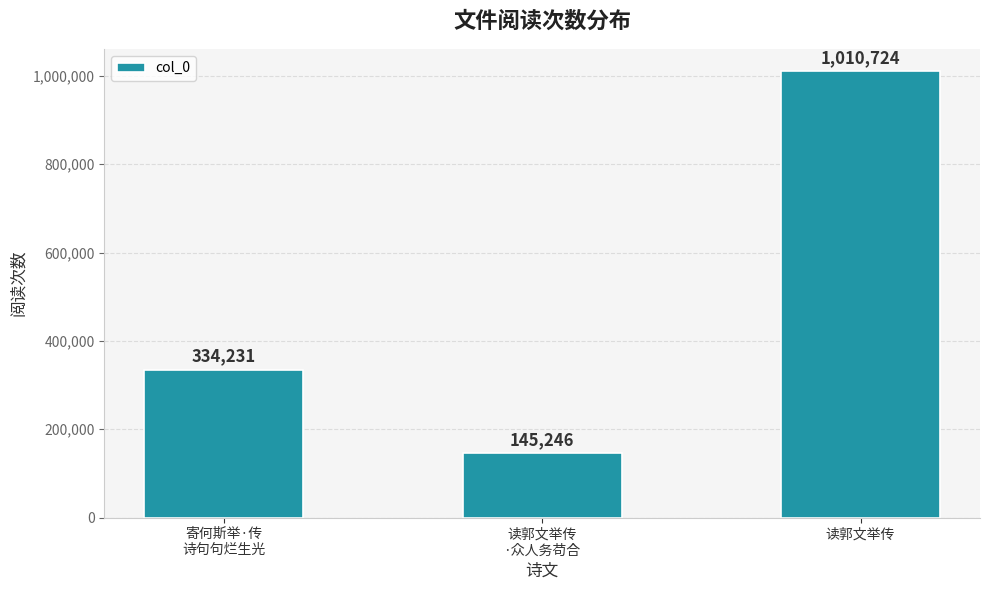

True or false: the data shows 334231 at 寄何斯举·传
诗句句烂生光.

True